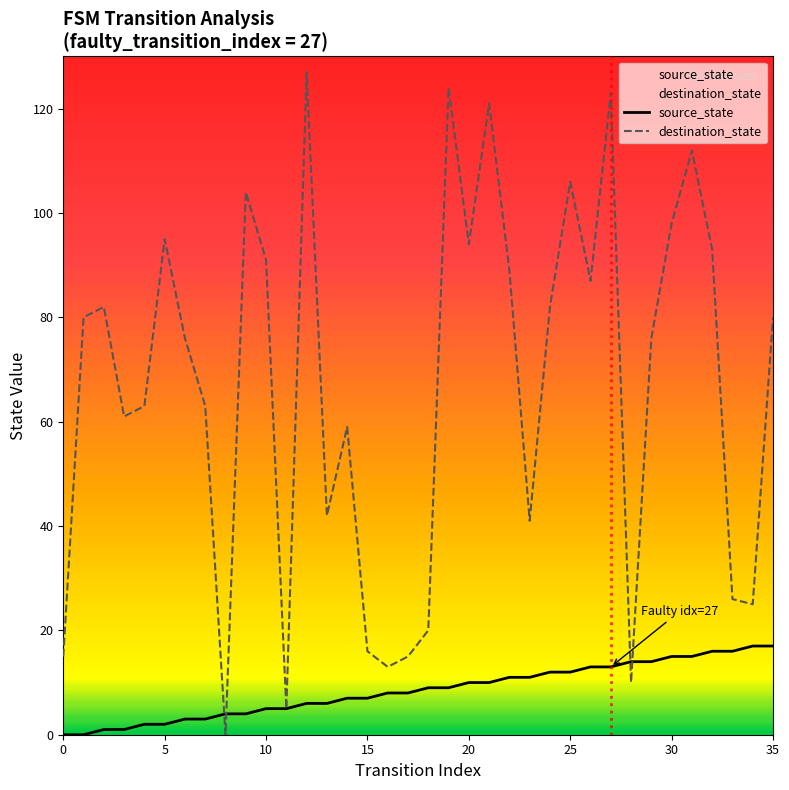

Which series ends up on top after the final intersection of destination_state and source_state?

destination_state